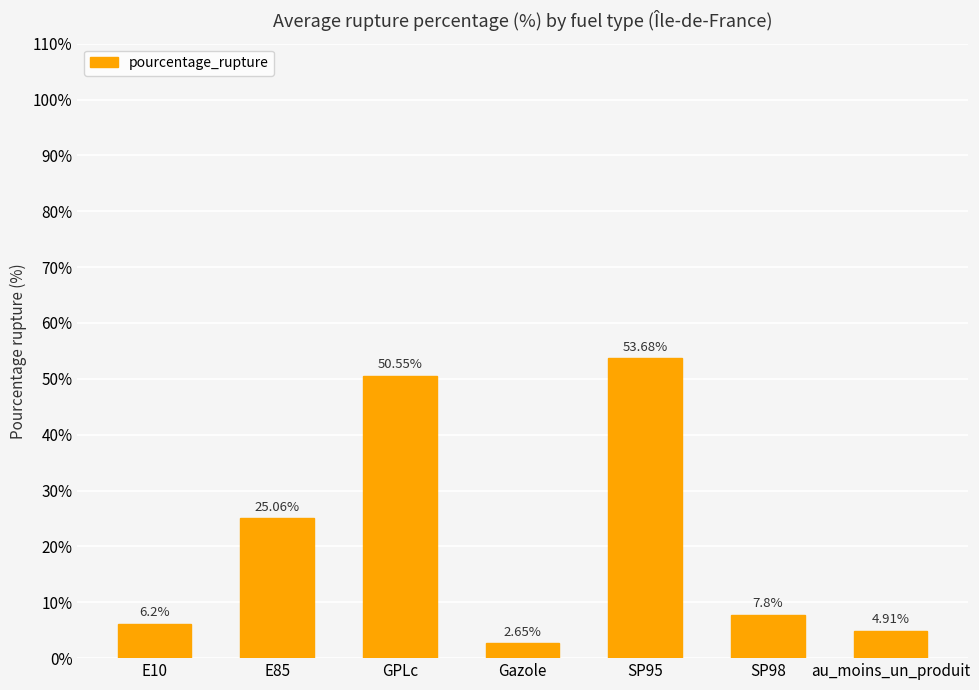

Which has a higher value, SP98 or SP95?

SP95